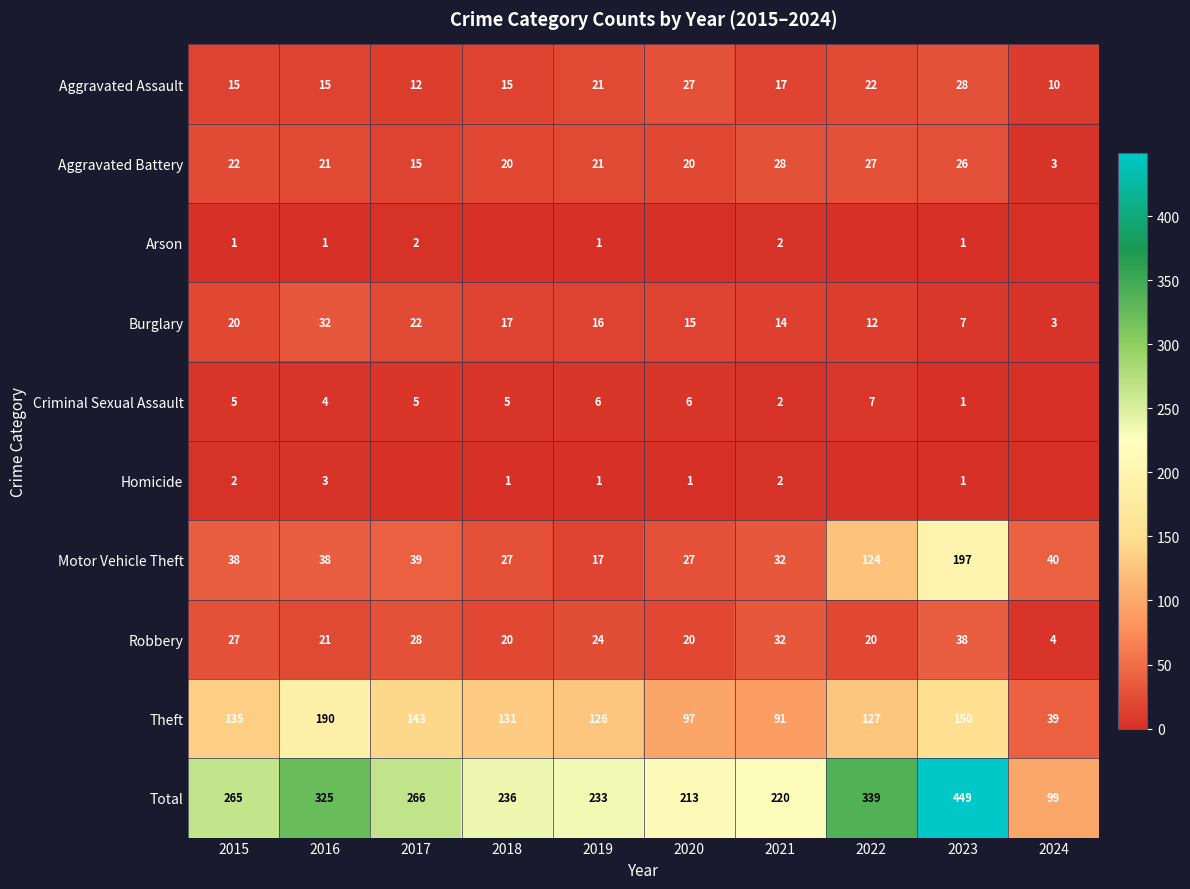

What is the difference between the Burglary values at 2023 and 2021?

7